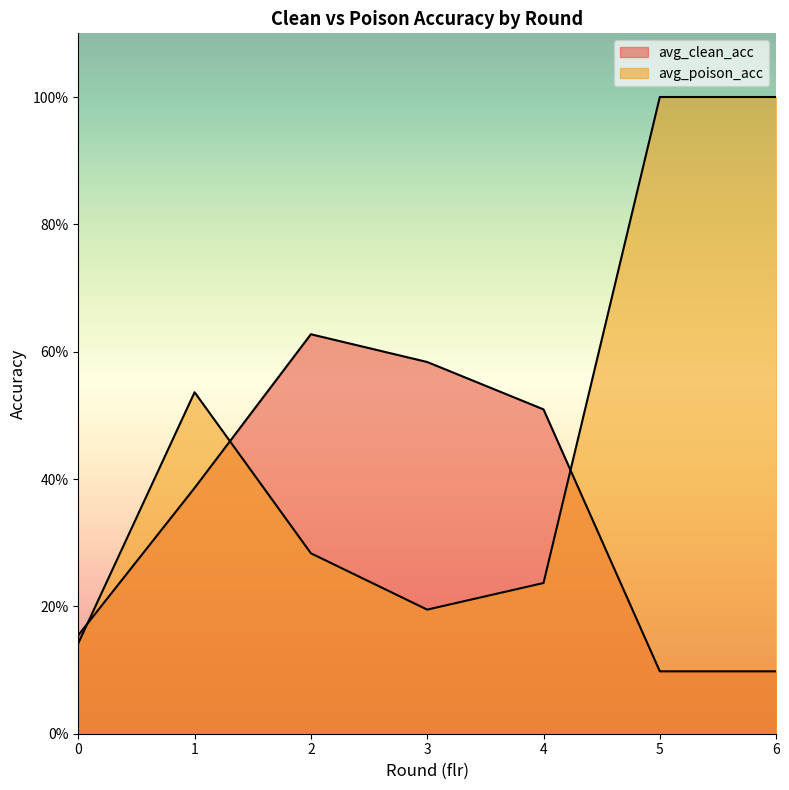

True or false: avg_clean_acc has a value of 0.1 at 0.

False